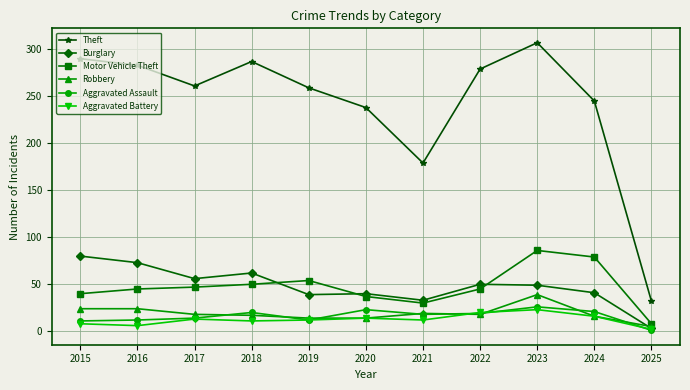

At which label does Robbery first exceed 18?

2015